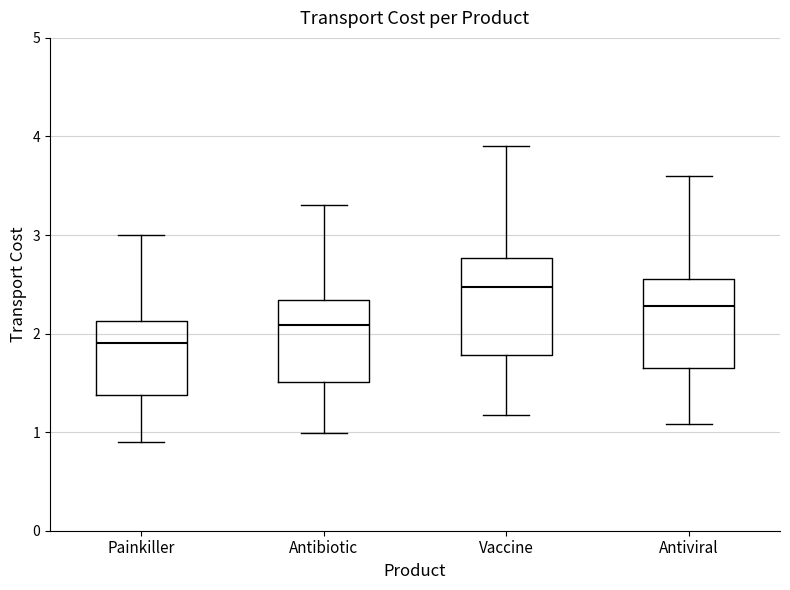

Reading left to right, read every box against the y-axis: the position of its median line, the range the box covers, and the ends of its whiskers. The values are not printed on the chart, so give them approximately, as read against the axis.

Painkiller: median 1.9, box 1.4 to 2.1, whiskers 0.9 to 3.0
Antibiotic: median 2.1, box 1.5 to 2.3, whiskers 1.0 to 3.3
Vaccine: median 2.5, box 1.8 to 2.8, whiskers 1.2 to 3.9
Antiviral: median 2.3, box 1.7 to 2.6, whiskers 1.1 to 3.6